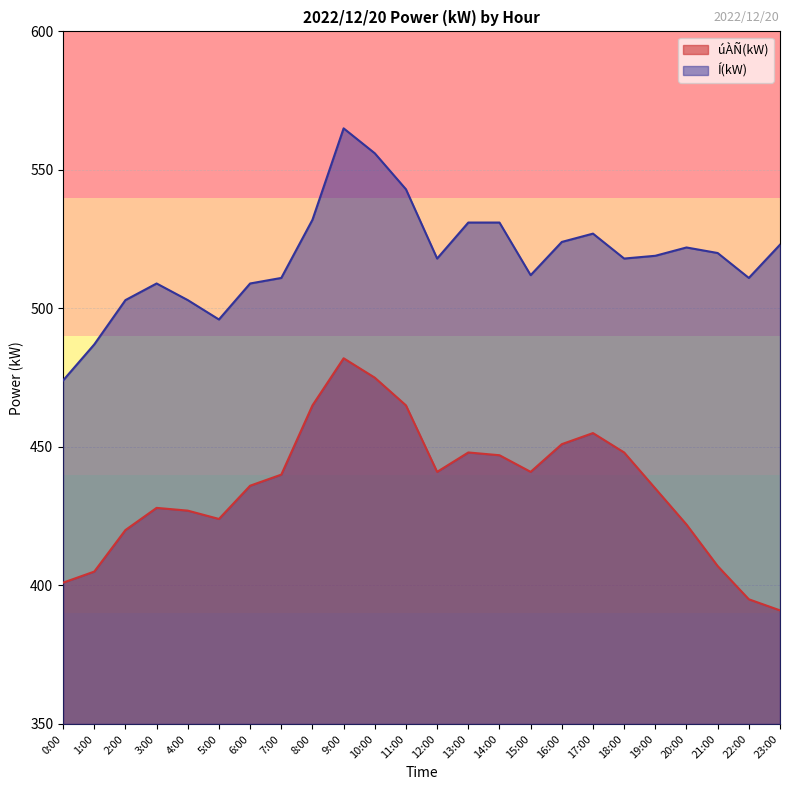

Does the chart have visible grid lines?

Yes